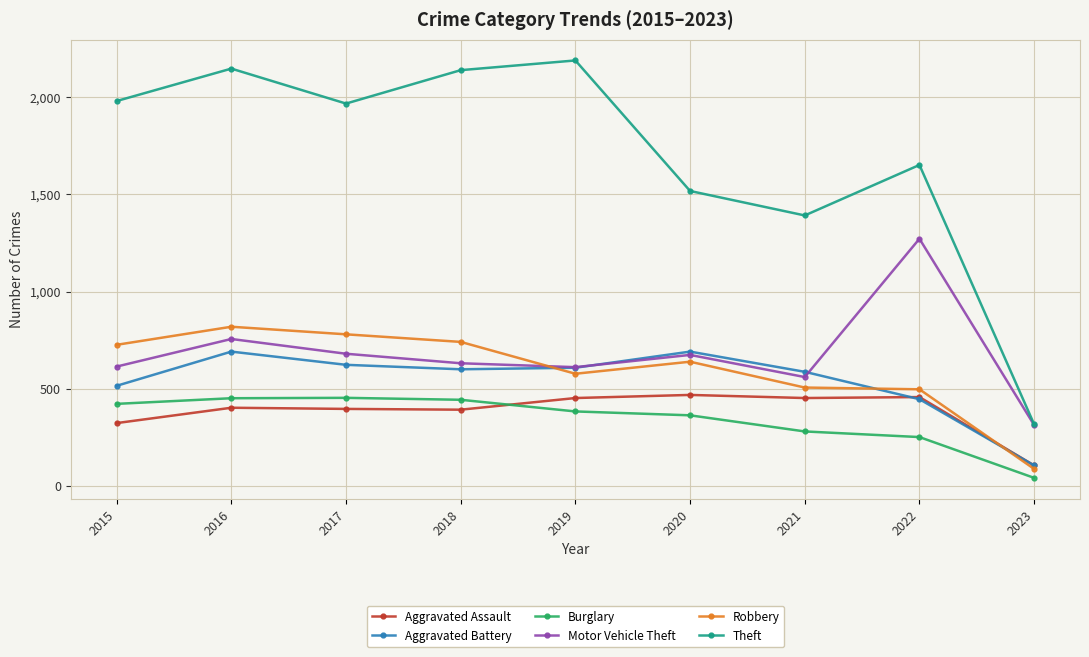

Which series has the largest range (max minus min)?

Theft